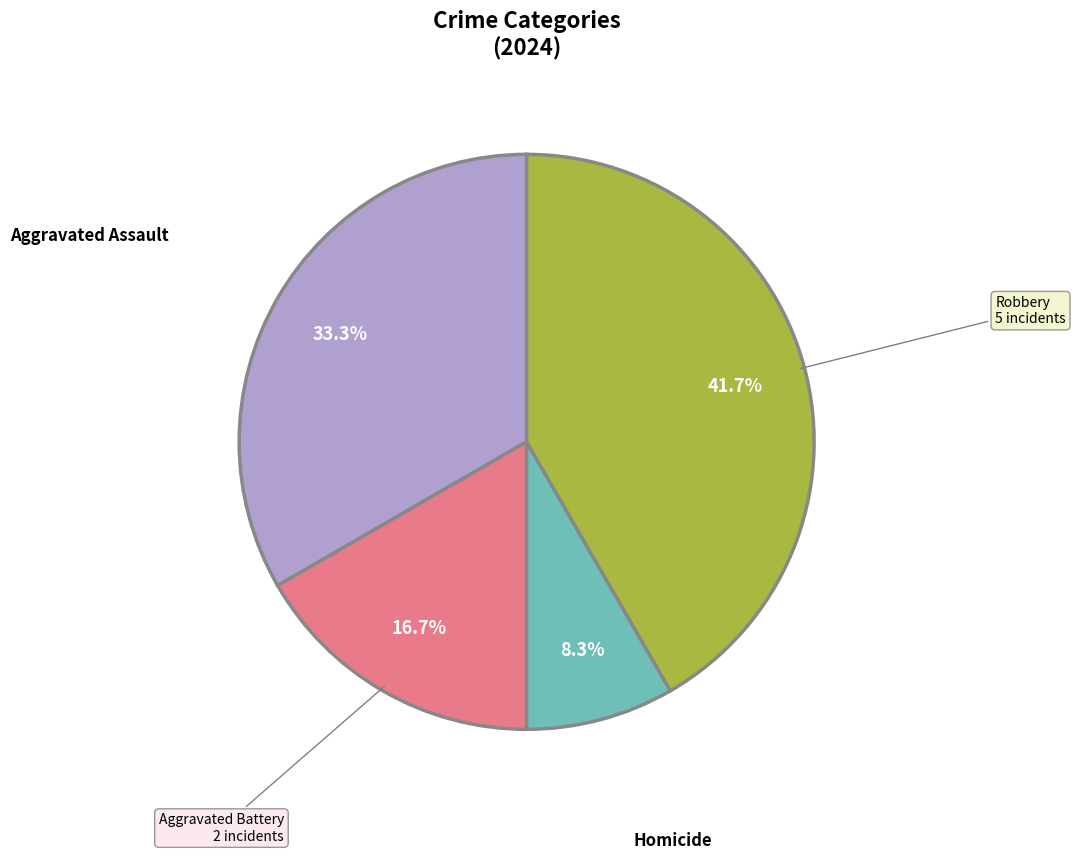

Is there a majority slice in this chart?

No